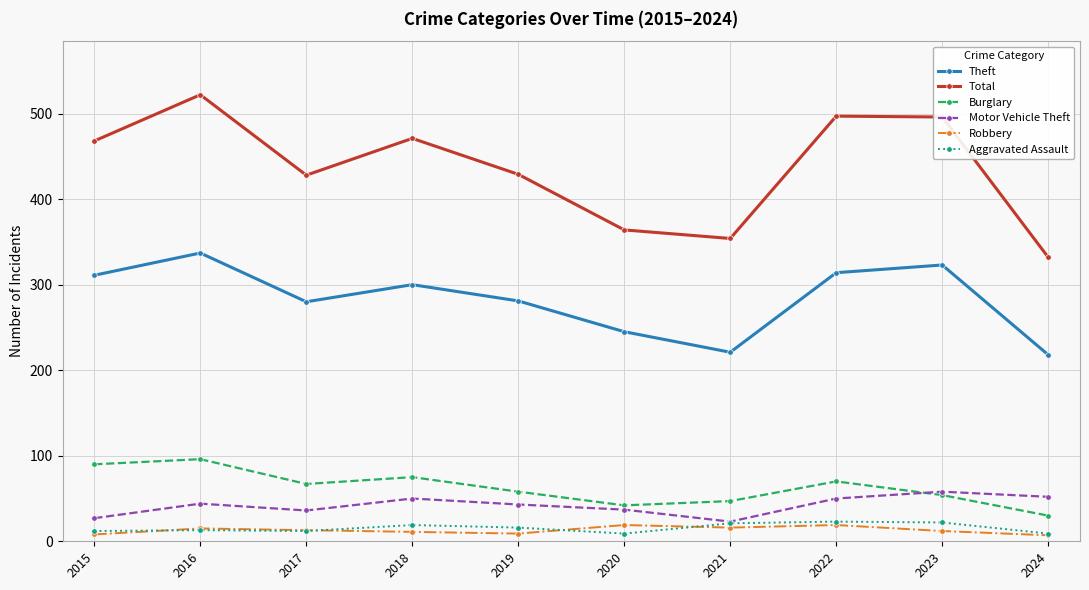

True or false: Theft has more than 0 interior local peaks.

True